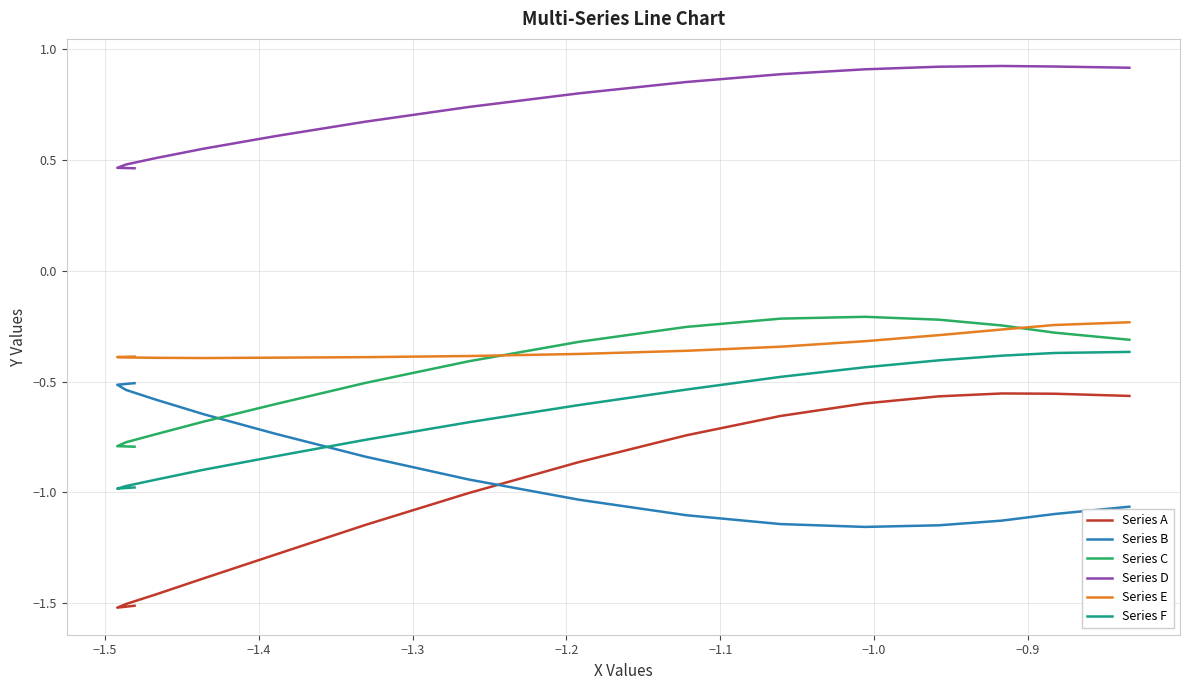

How many lines are shown in the chart?

6